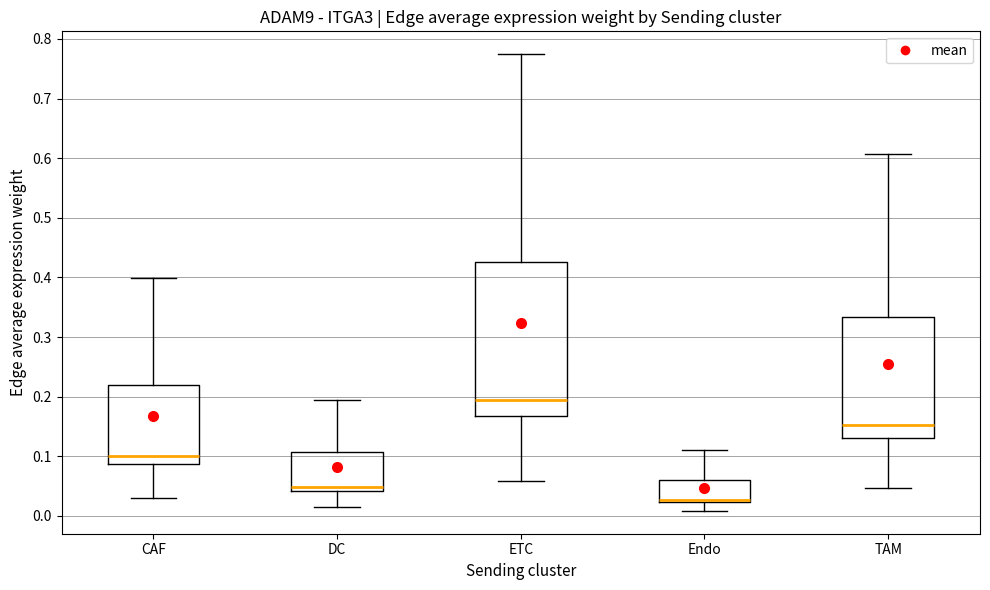

Which box is the tallest, from its lower edge to its upper edge?

ETC